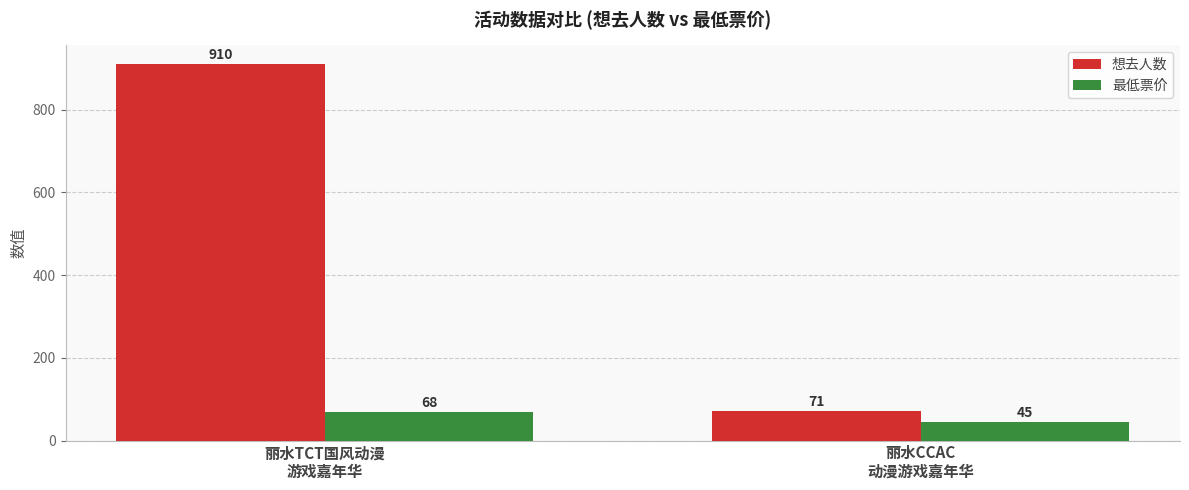

How many values in the 最低票价 series are below 68?

1